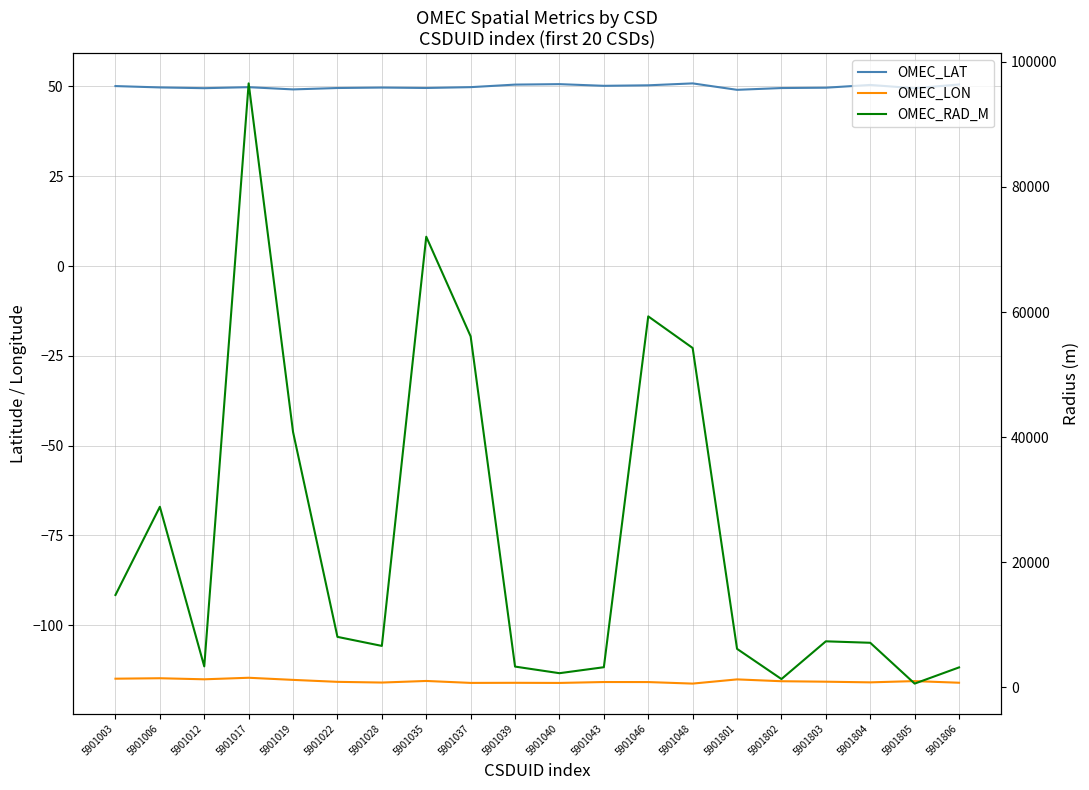

At which category does OMEC_LAT reach its first local valley?

5901012